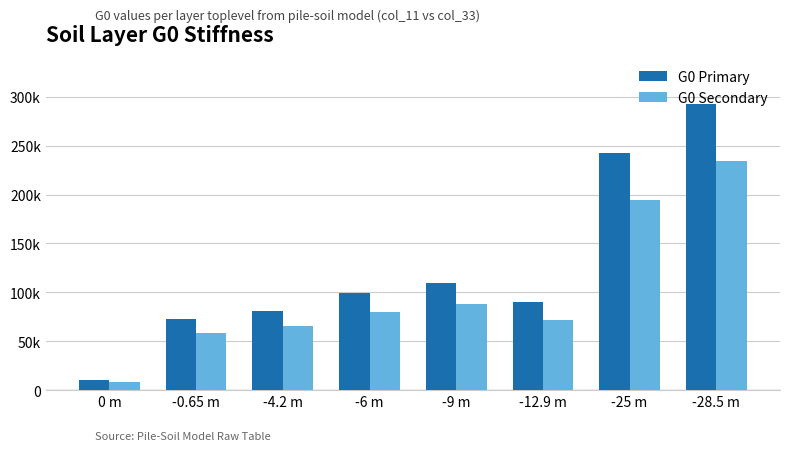

At how many categories does at least one series exceed 228760?

2